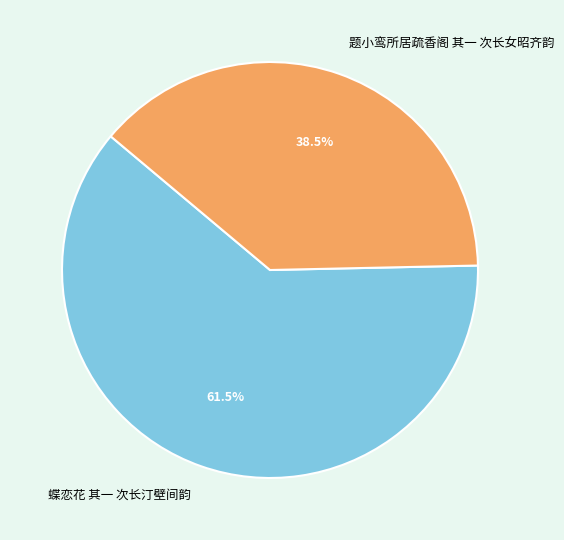

True or false: 蝶恋花 其一 次长汀壁间韵 accounts for 55% of the total.

False